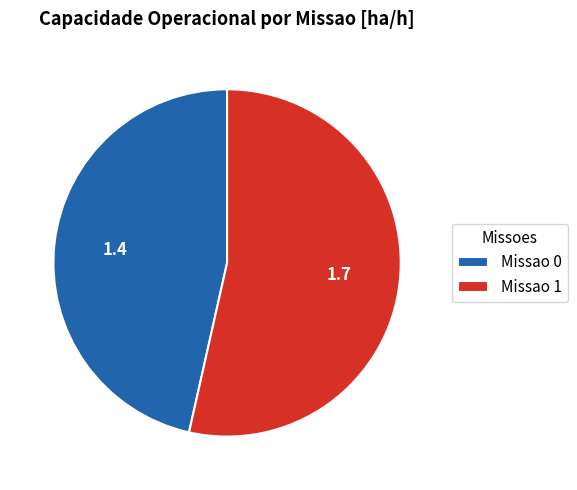

The Missao 1 slice represents 54% of the pie. True or false?

True